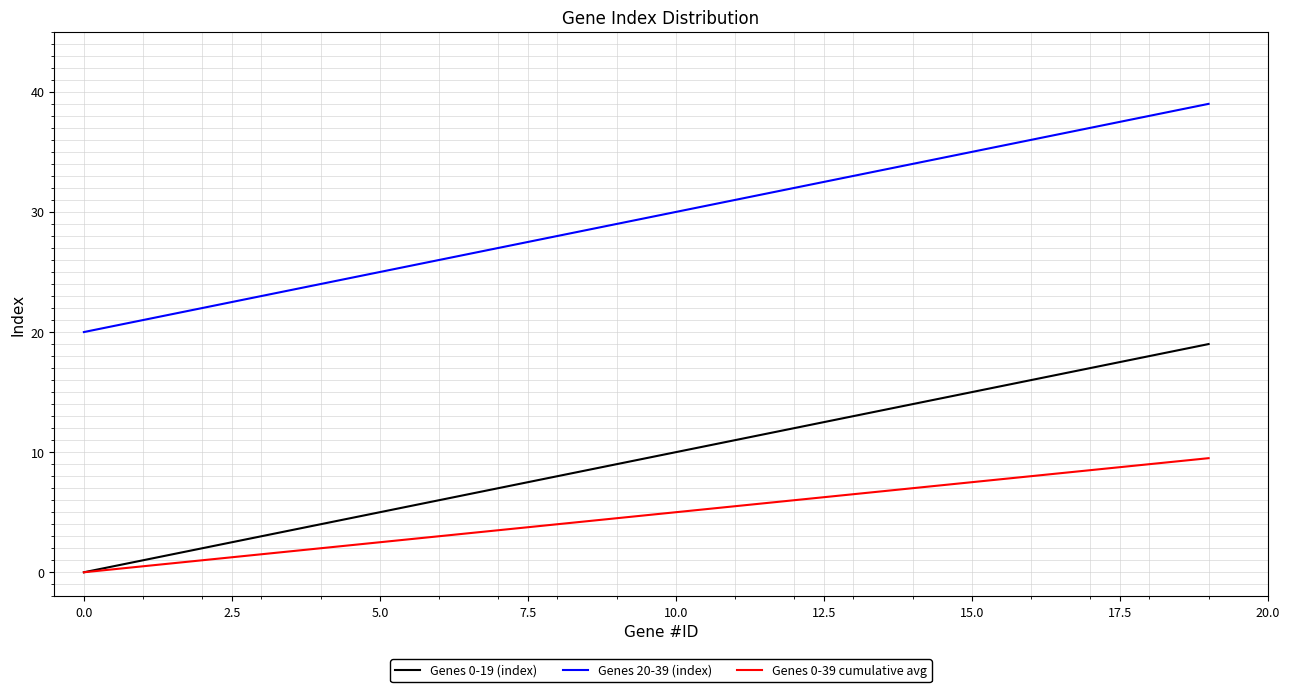

True or false: Genes 20-39 (index) and Genes 0-39 cumulative avg intersect in this chart.

False